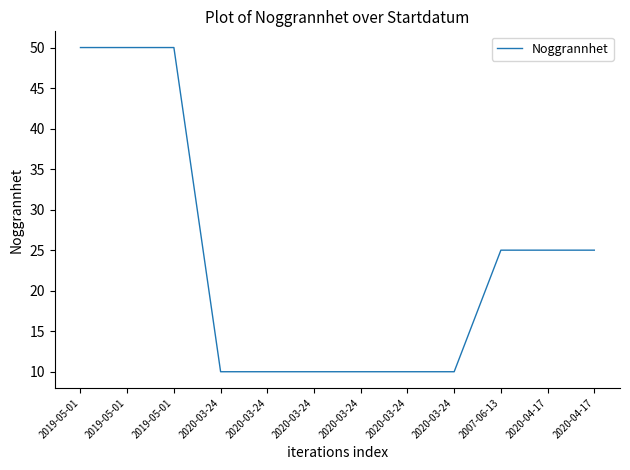

How many lines are shown in the chart?

1